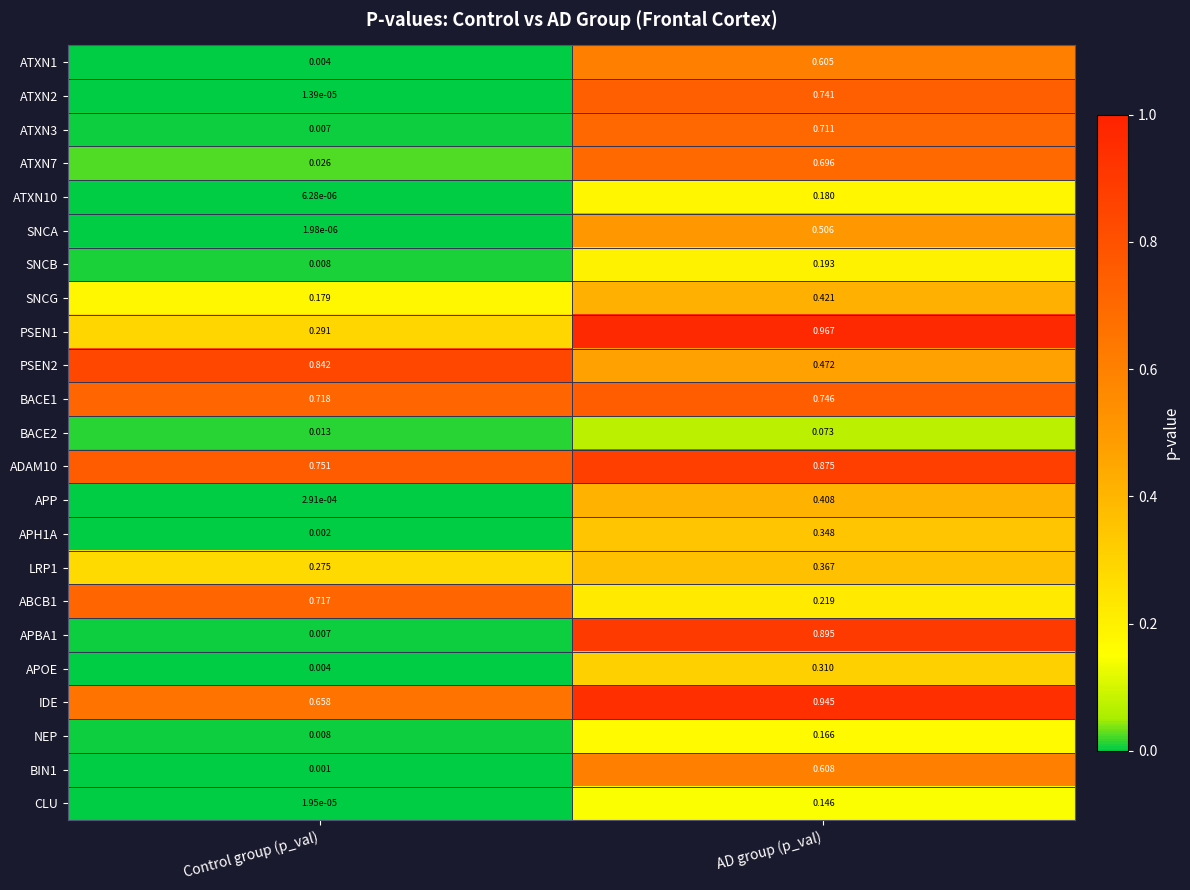

Is the value of PSEN1 at Control group (p_val) greater than the value of ATXN3 at AD group (p_val)?

No